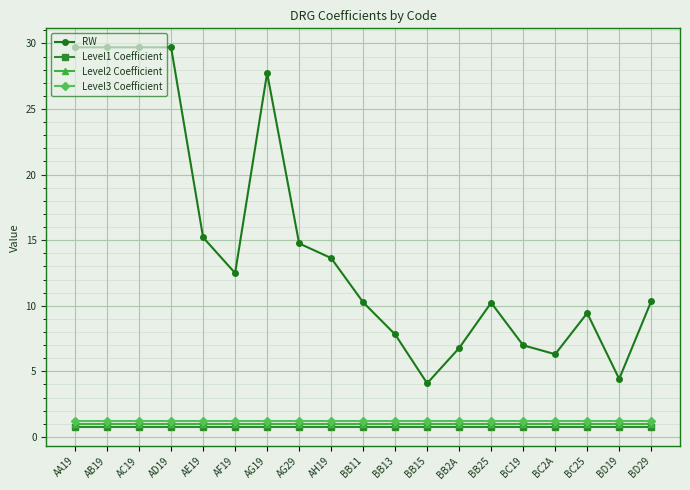

Which series has the widest spread of values?

RW